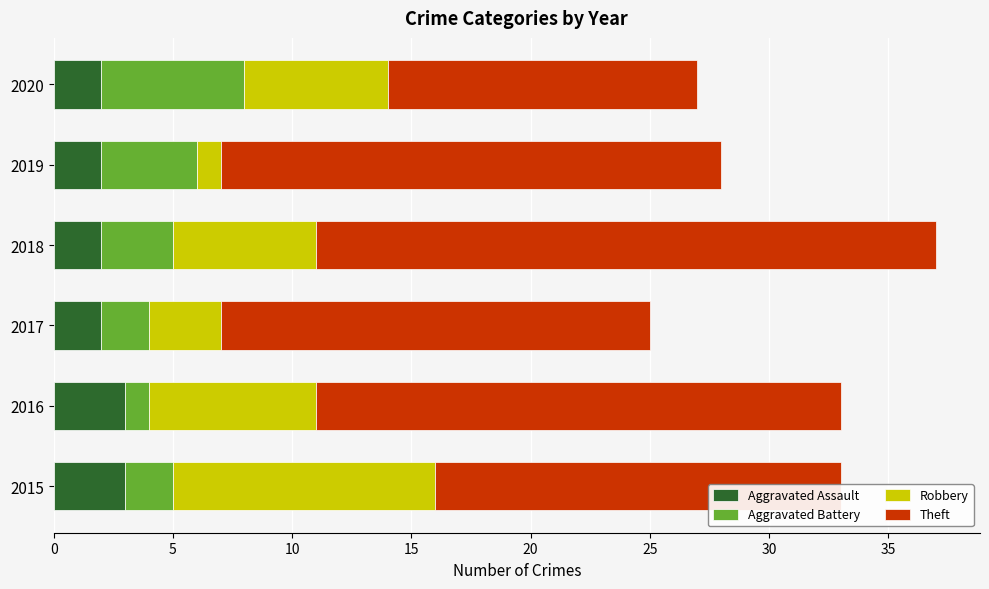

What is the highest value of the Aggravated Assault series?

3